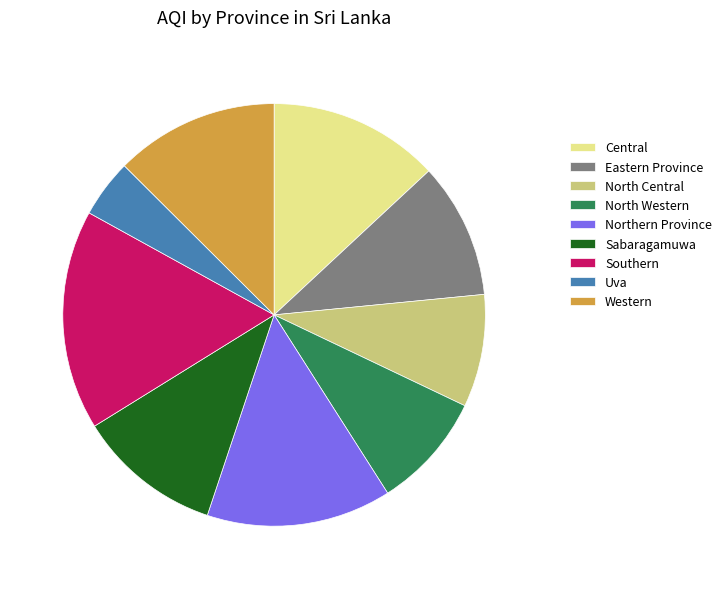

Which slice is the smallest?

Uva